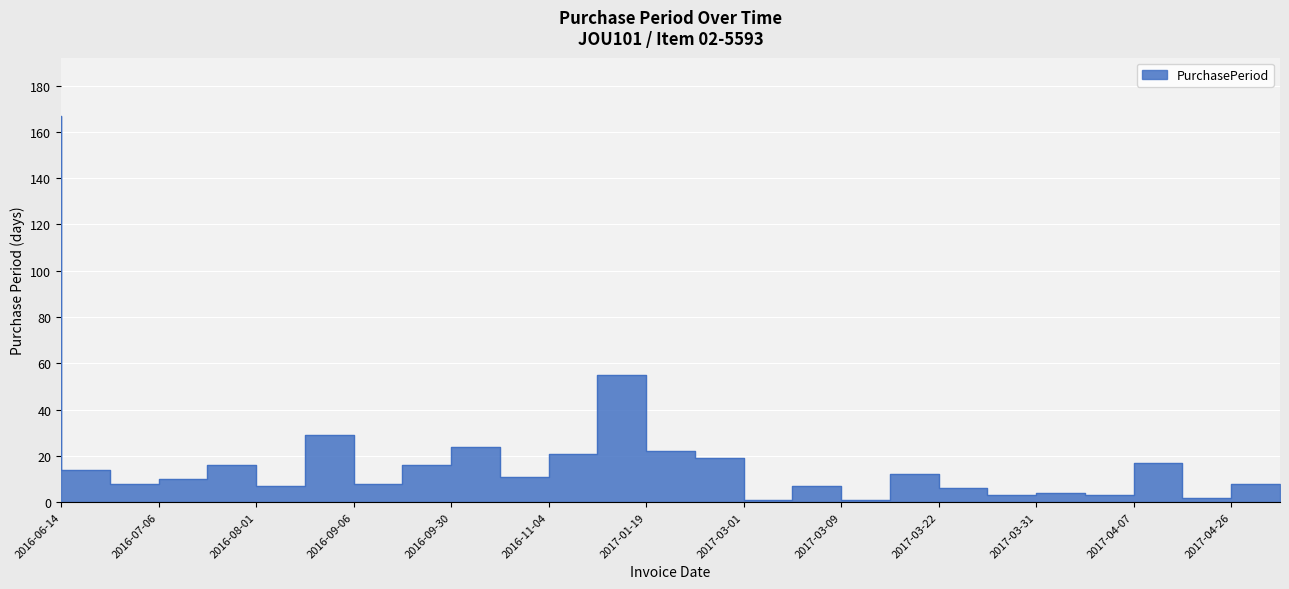

Which has a higher value, 2016-07-16 or 2017-03-28?

2016-07-16